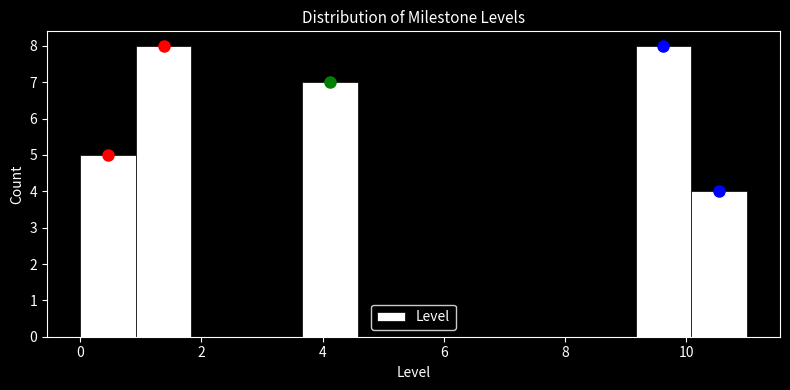

What is the height of the bar covering 0.0 to 1.0 on the x-axis? Neither the bar edges nor the heights are printed on the chart, so give them approximately, as read against the axes.

5